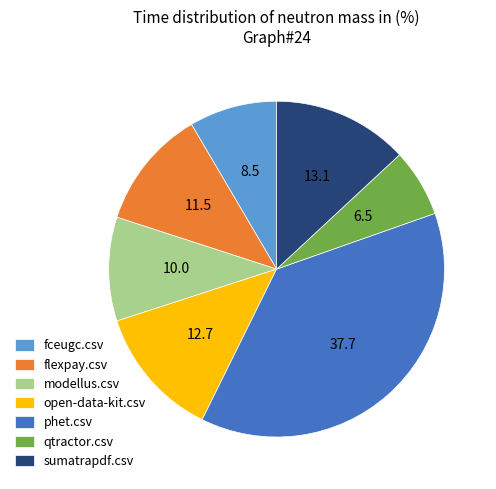

True or false: modellus.csv accounts for 1% of the total.

False